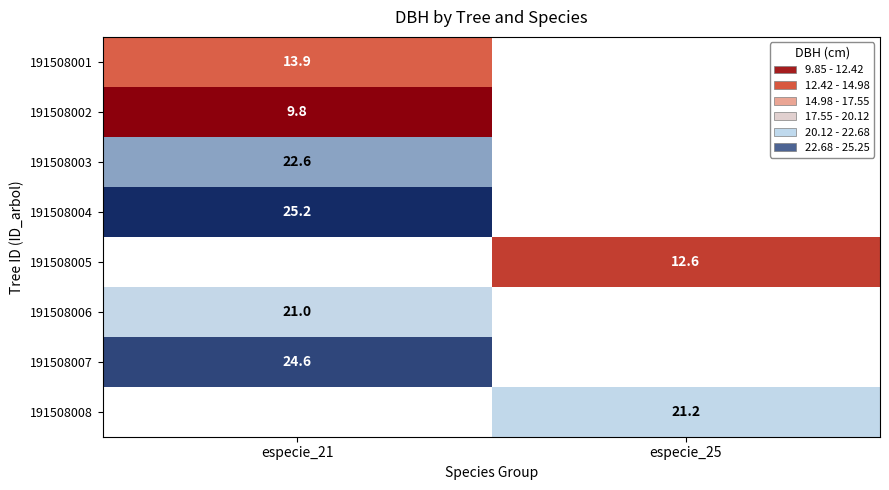

Rank the categories by 191508002 value from highest to lowest.

especie_21, especie_25